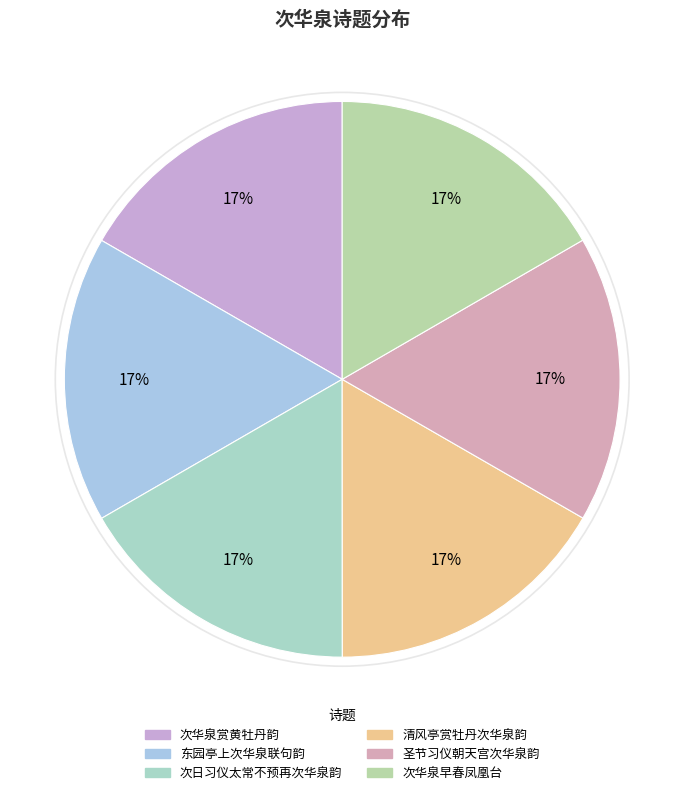

Is 东园亭上次华泉联句韵 the majority of the pie?

No